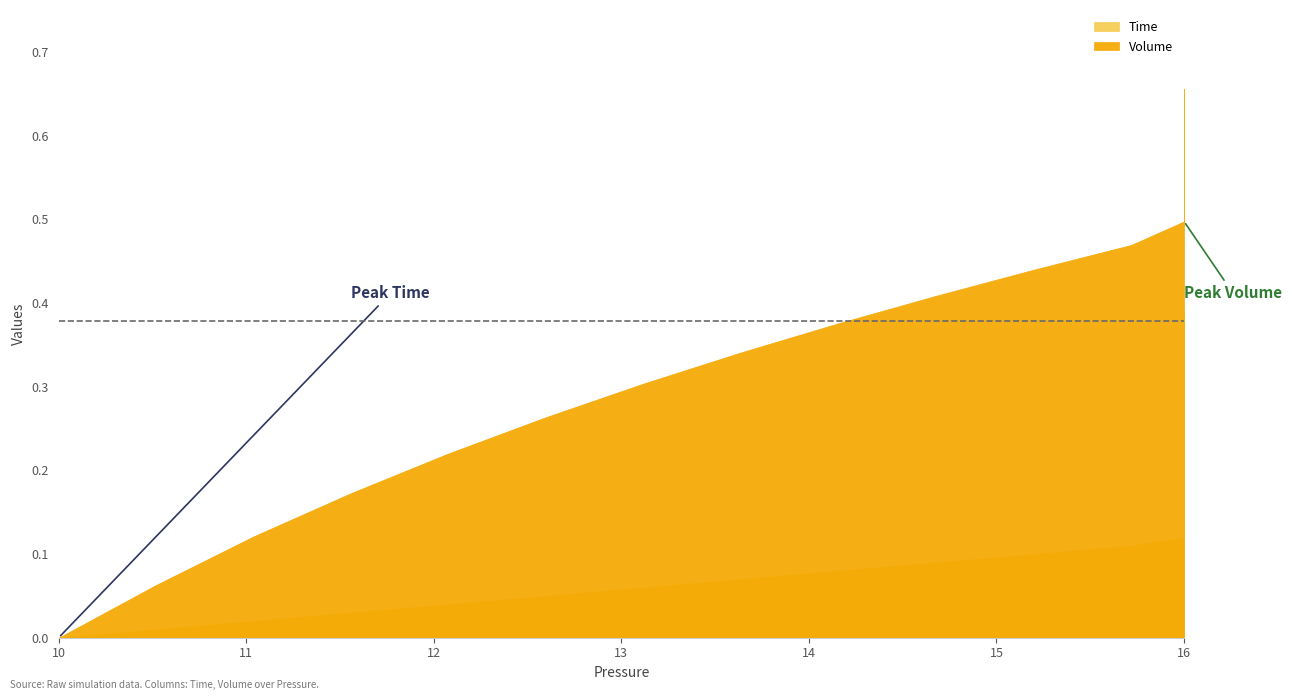

True or false: Time and Volume cross at least once.

False